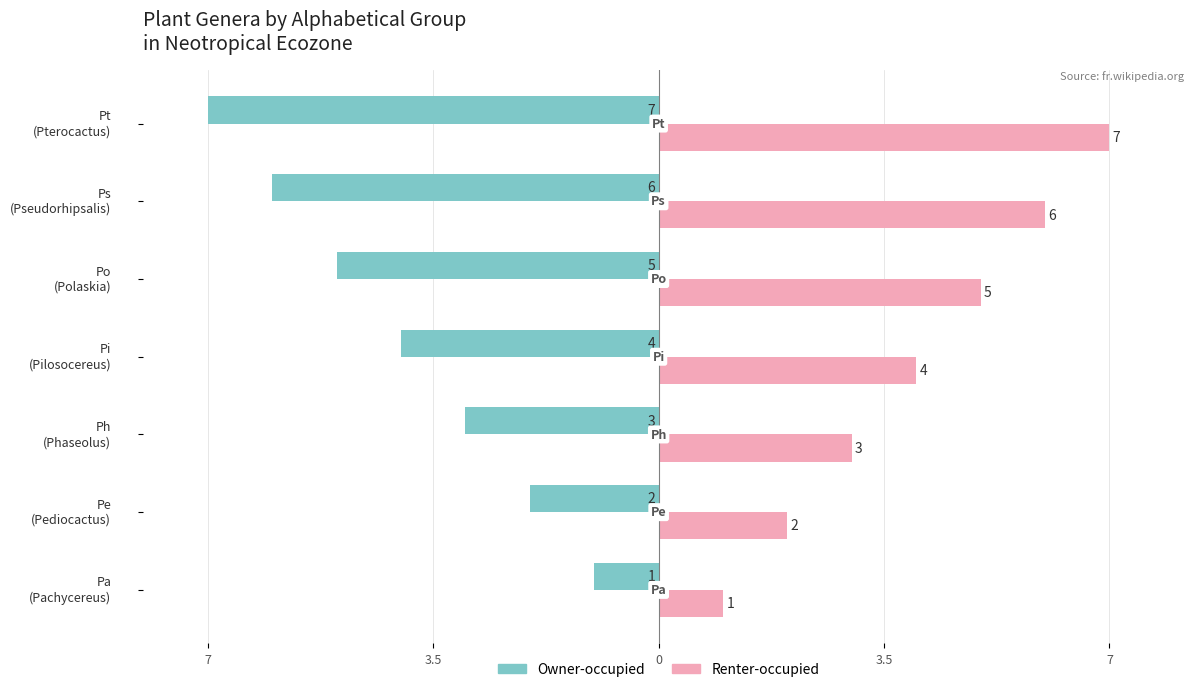

What are all the series names shown in the legend?

Owner-occupied, Renter-occupied